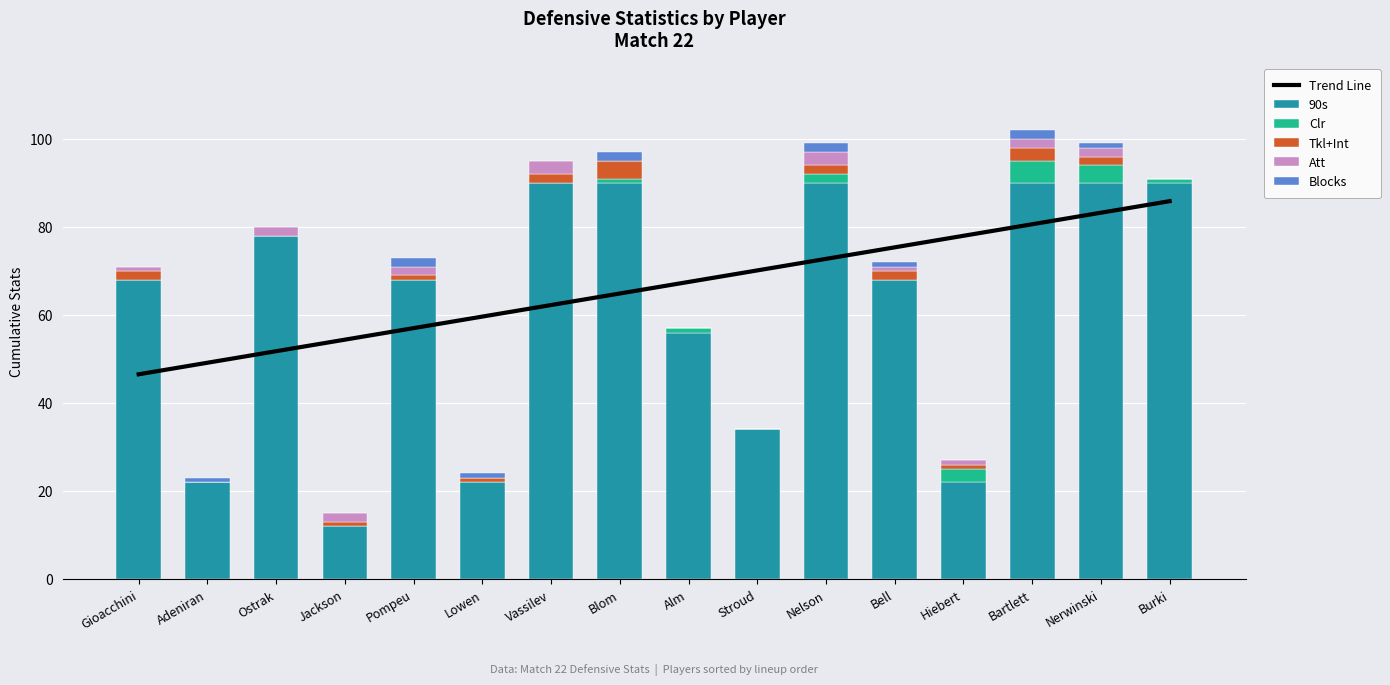

Does the chart contain any negative values?

No